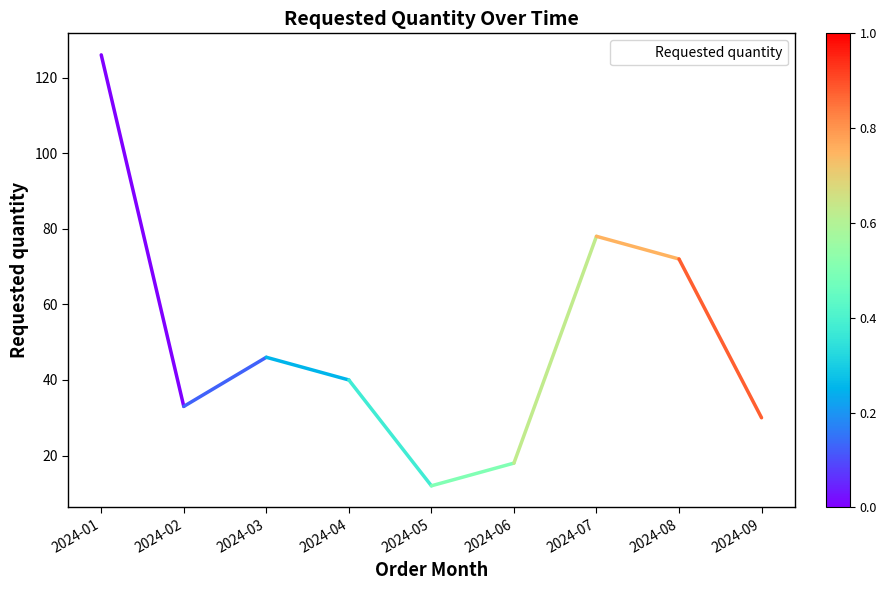

Where is the first local minimum?

2024-02